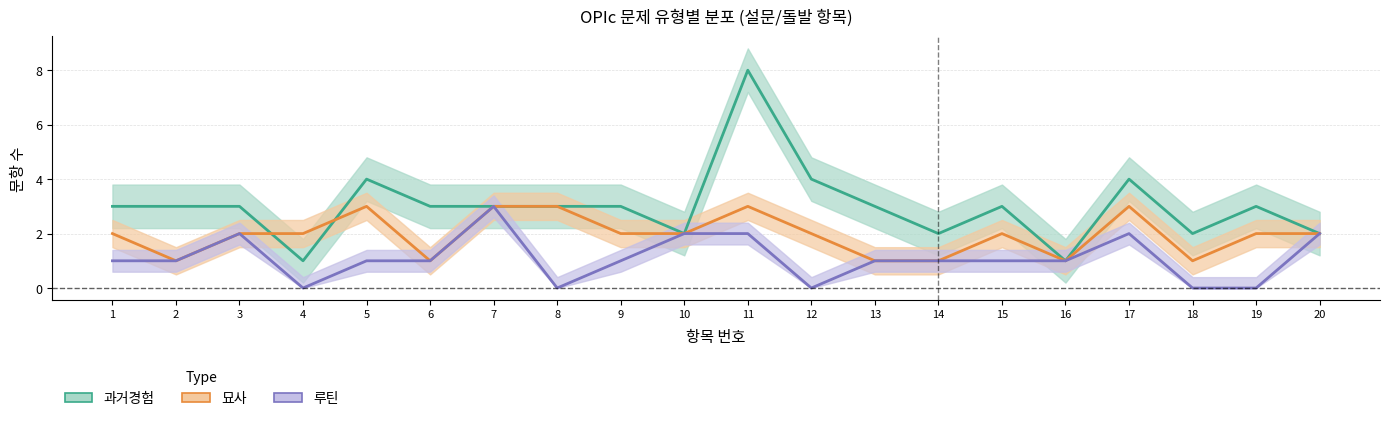

Reading left to right, what are all the values shown in this chart?

과거경험: 1=3	2=3	3=3	4=1	5=4	6=3	7=3	8=3	9=3	10=2	11=8	12=4	13=3	14=2	15=3	16=1	17=4	18=2	19=3	20=2
묘사: 1=2	2=1	3=2	4=2	5=3	6=1	7=3	8=3	9=2	10=2	11=3	12=2	13=1	14=1	15=2	16=1	17=3	18=1	19=2	20=2
루틴: 1=1	2=1	3=2	4=0	5=1	6=1	7=3	8=0	9=1	10=2	11=2	12=0	13=1	14=1	15=1	16=1	17=2	18=0	19=0	20=2